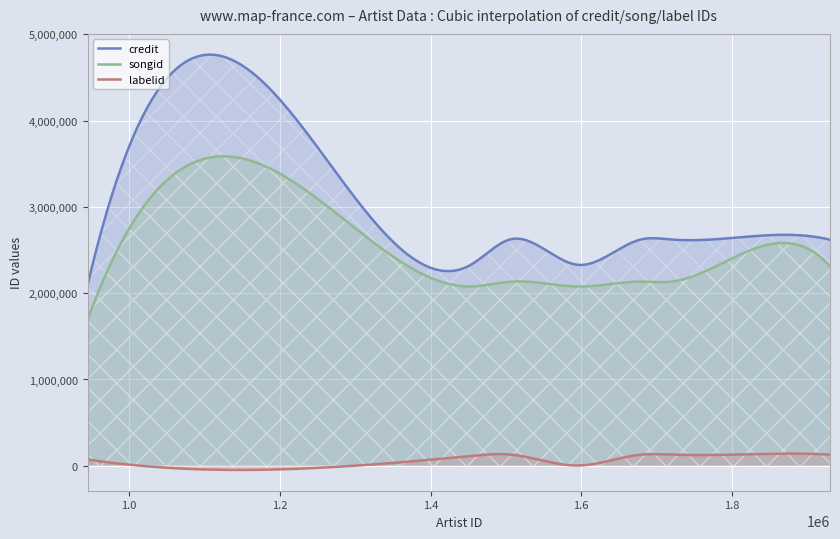

True or false: credit has more than 0 interior local peaks.

True